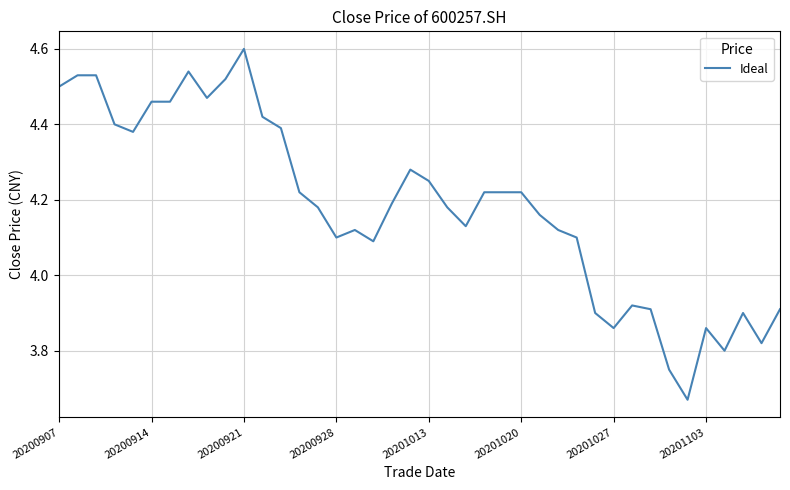

What is the maximum value shown in the chart?

4.6